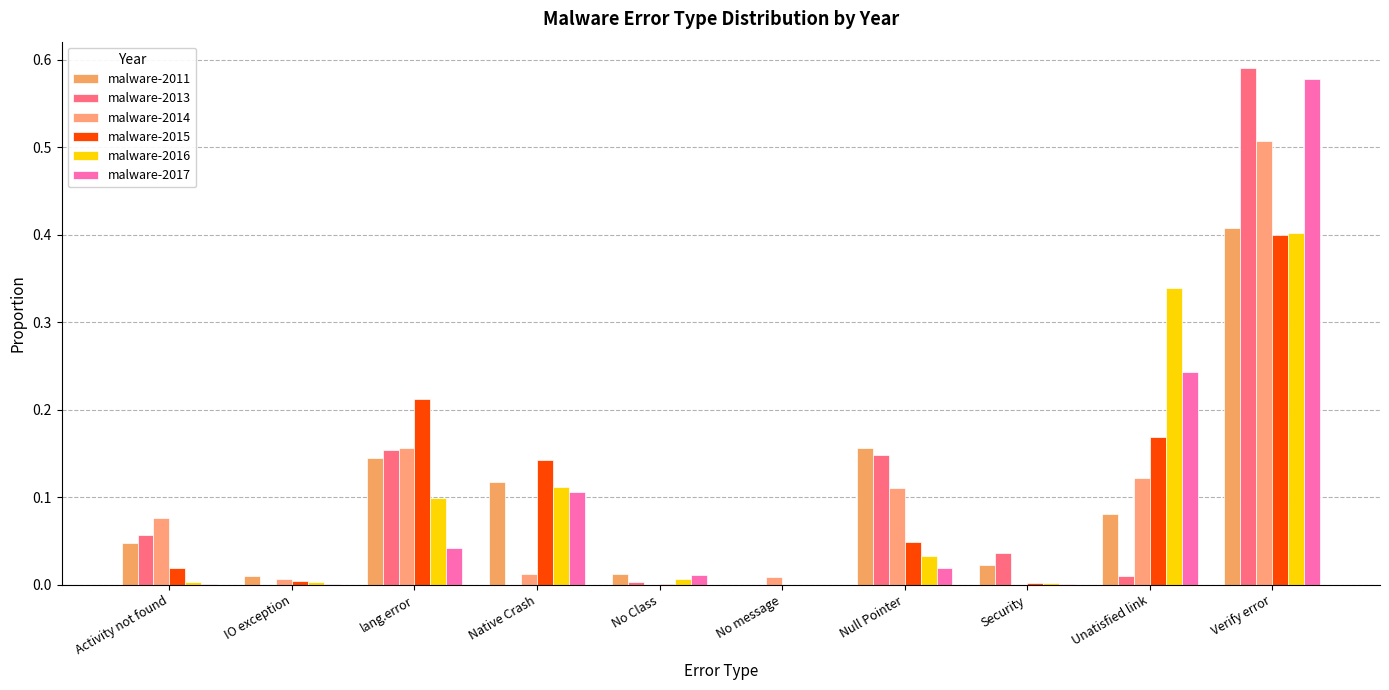

The malware-2015 series shows 0.2 at lang.error. True or false?

True